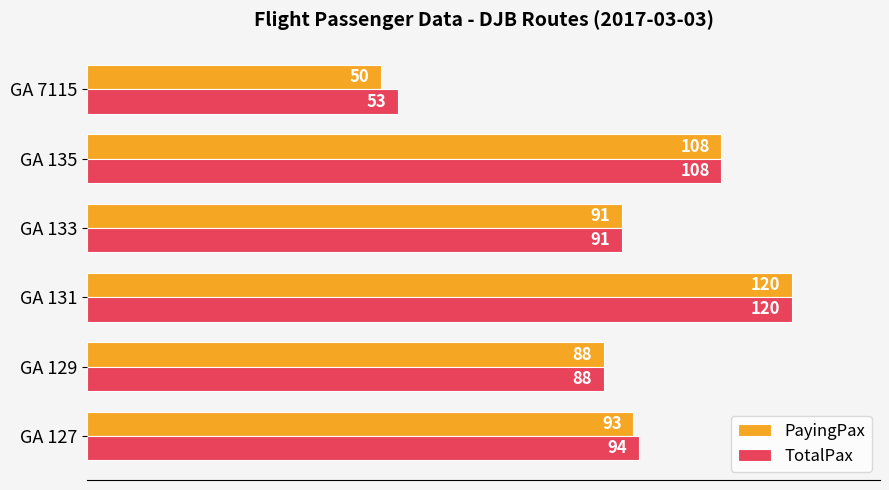

What is the difference between the second highest and second lowest values in the TotalPax series?

20